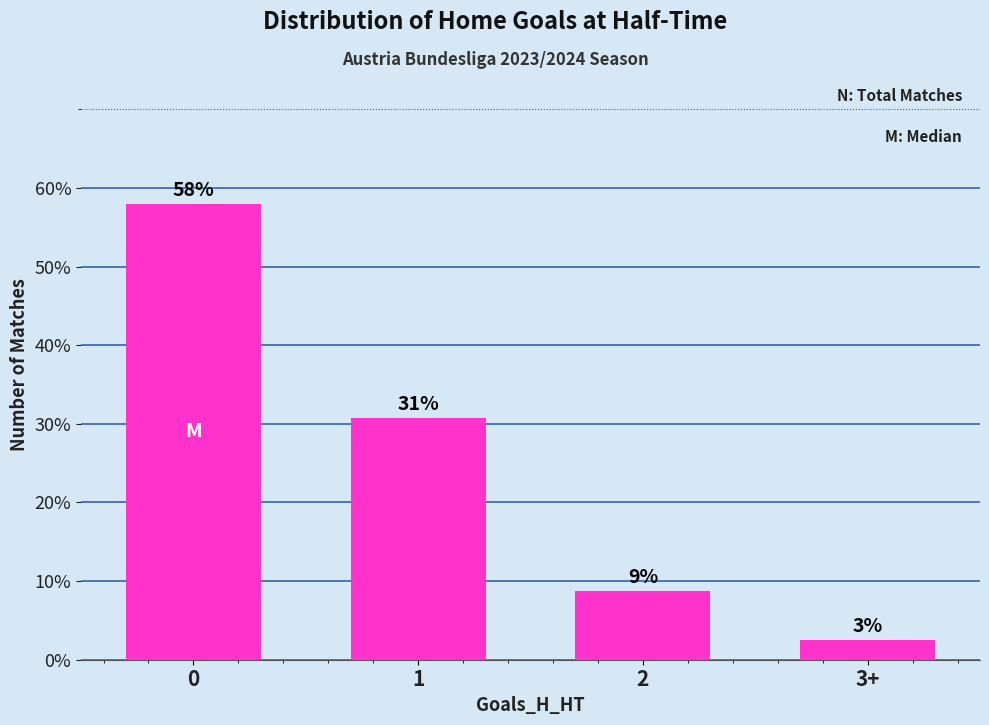

Are the bars horizontal?

No